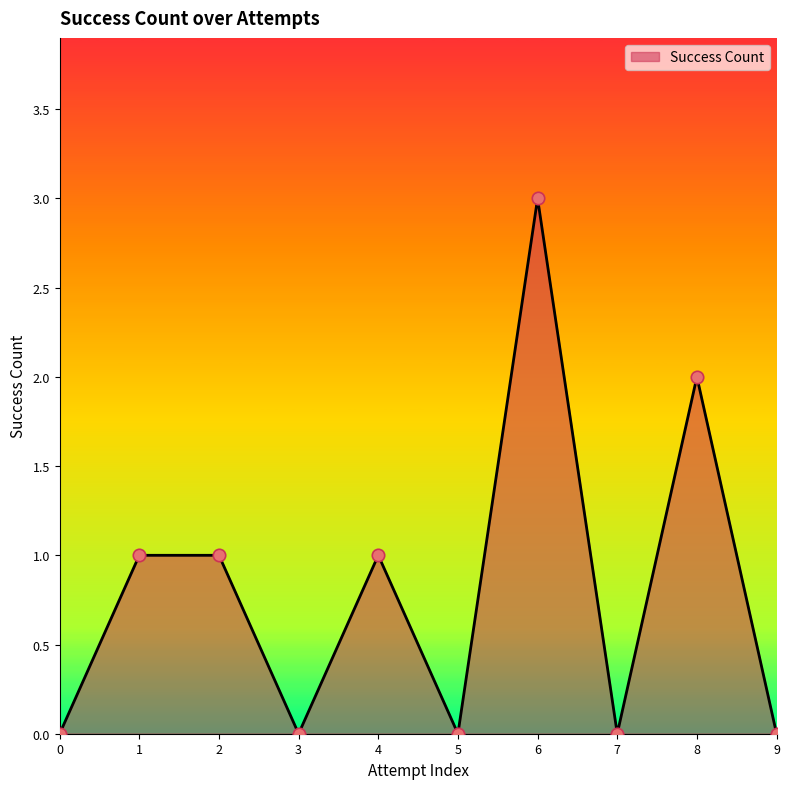

Approximately how many times larger is the value at 6 compared to 2?

3.0